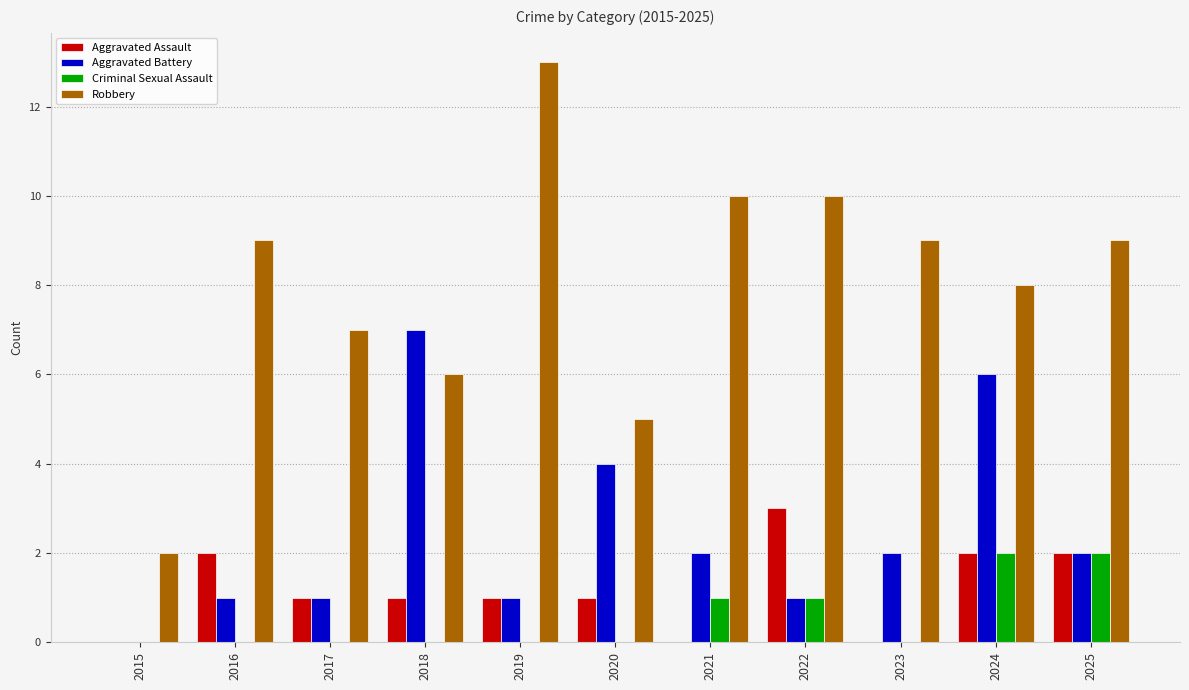

What is the highest value of the Aggravated Battery series?

7